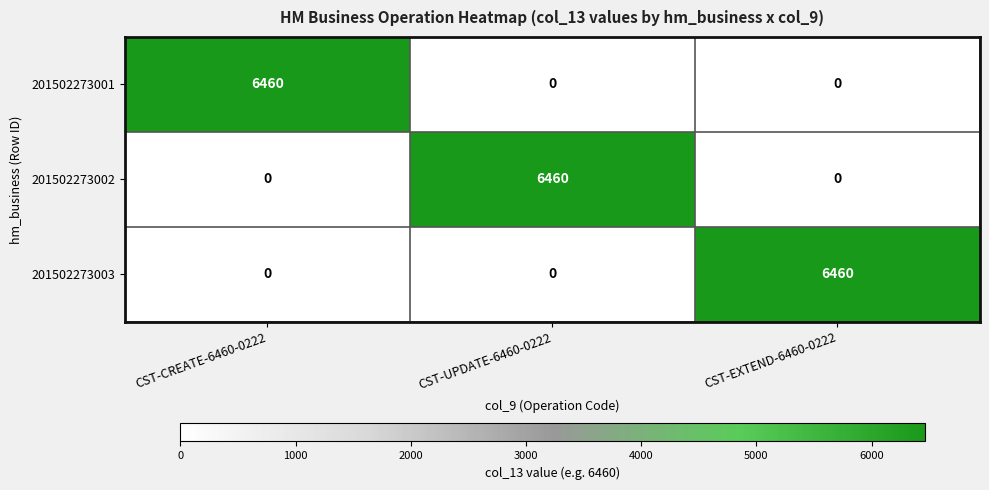

What is the sum of all 201502273003 values?

6460